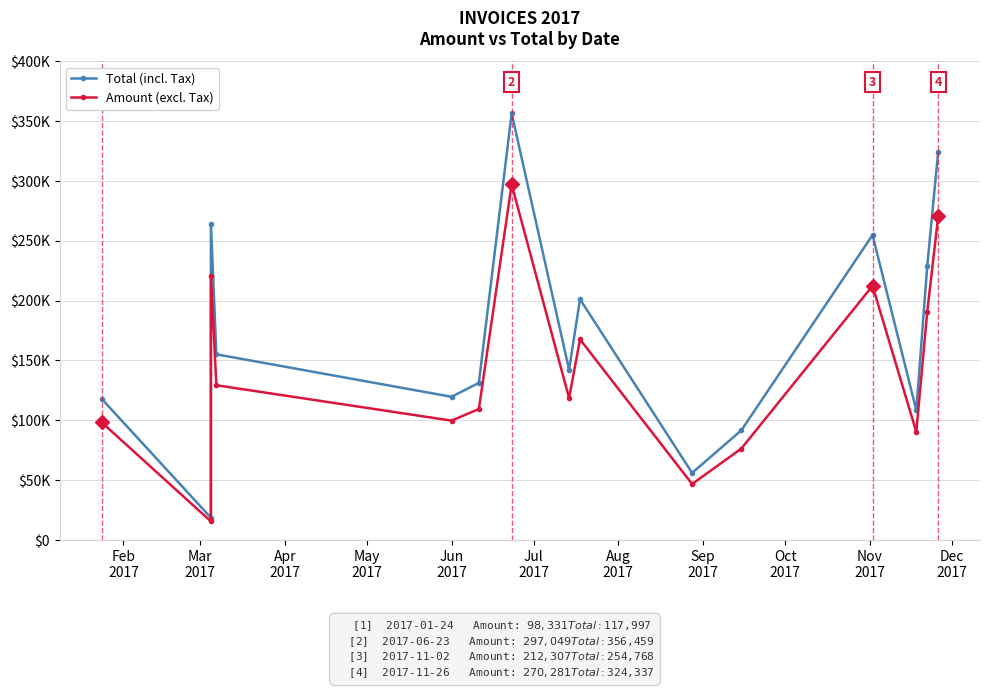

What is the smallest value displayed?

15438.0